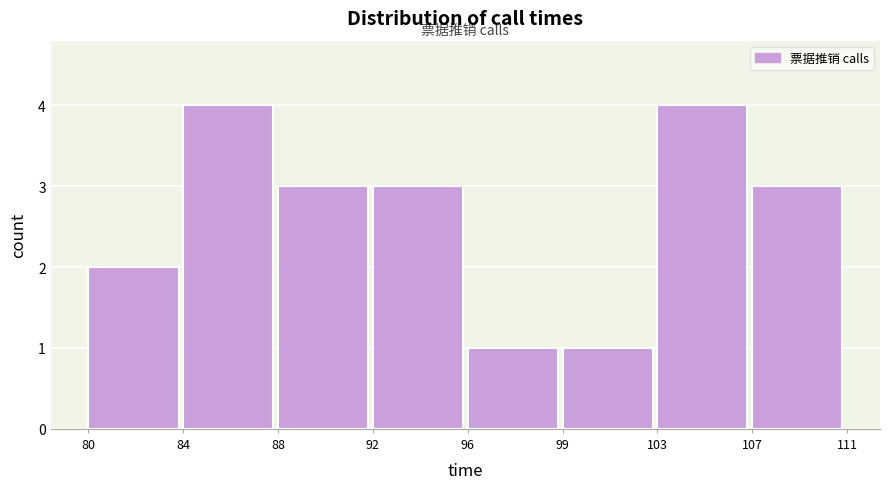

Reading left to right, what are all the values shown in this chart?

2	4	3	3	1	1	4	3